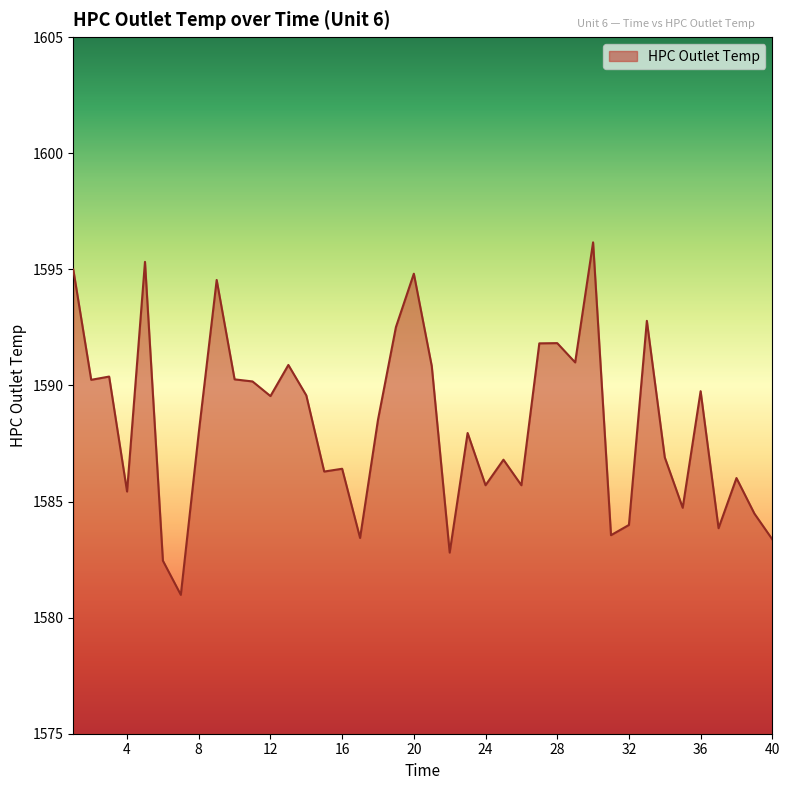

What is the difference between the maximum and minimum values?

15.2